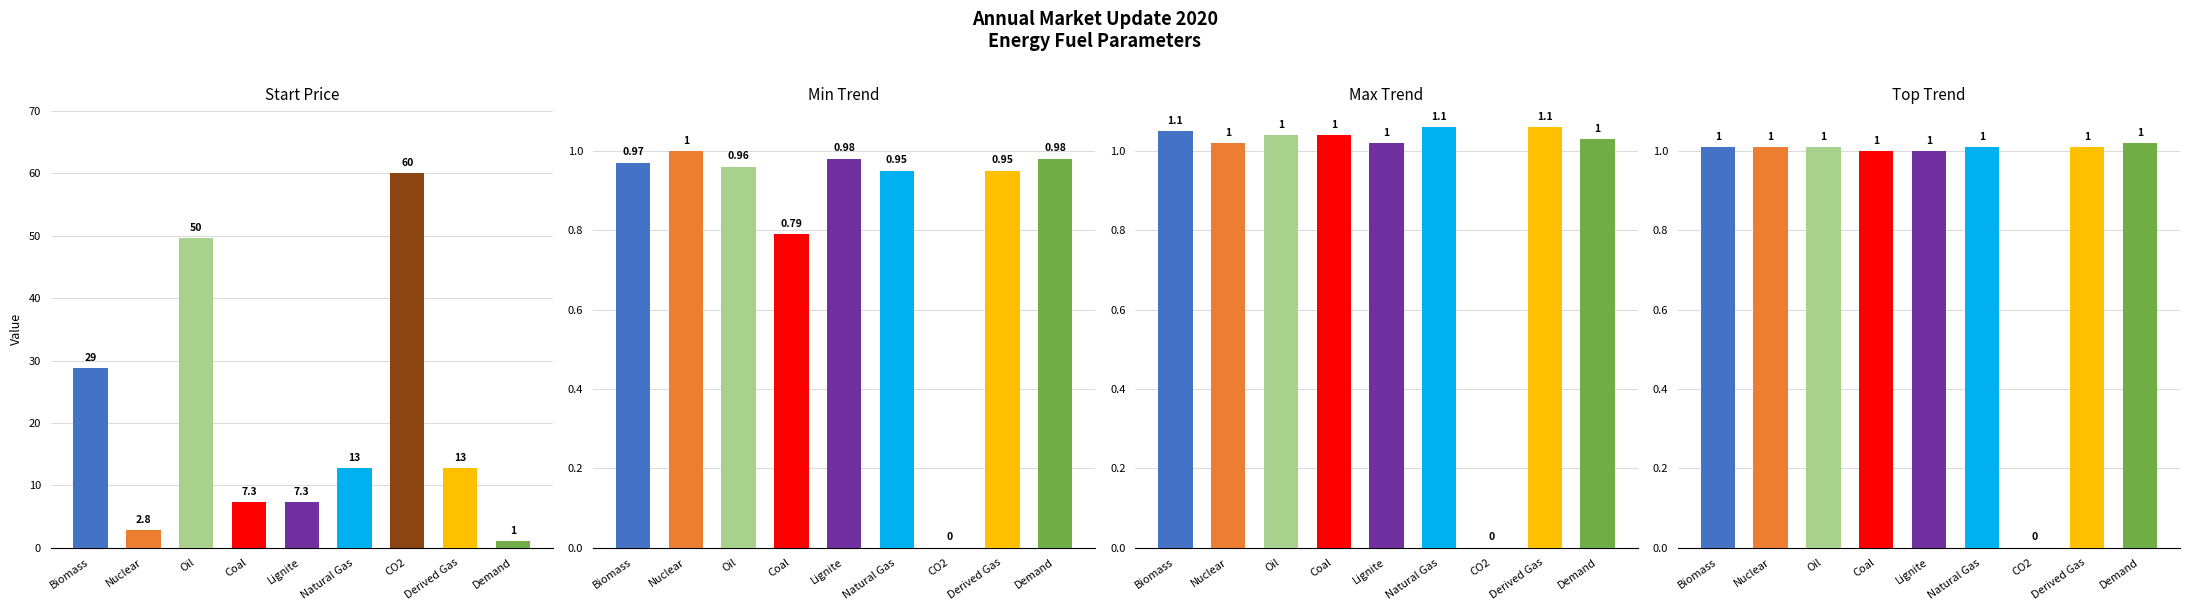

Between CO2 and Demand, which series saw the biggest shift?

Start